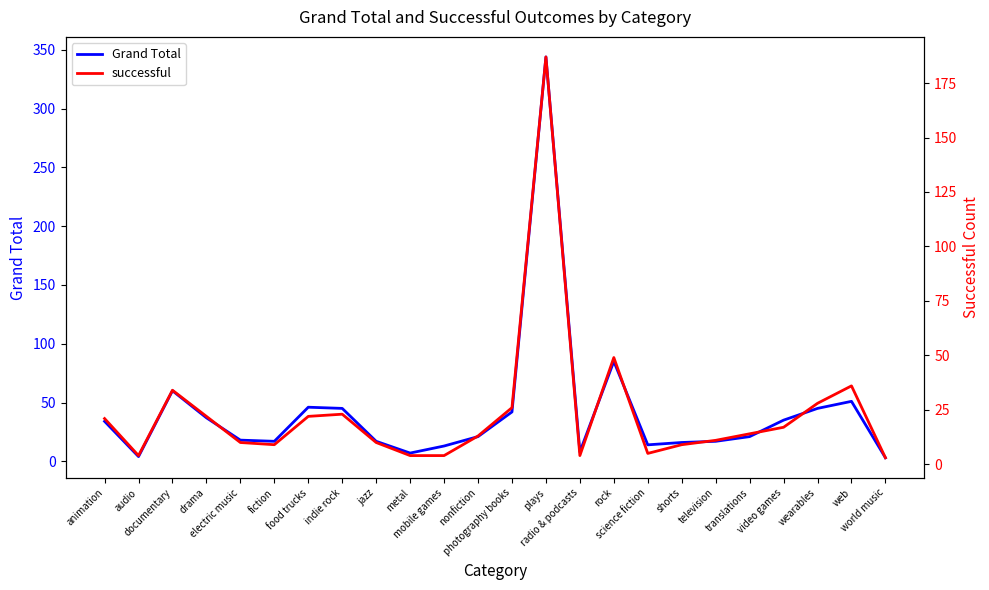

Is it true that successful equals 5 at science fiction?

True